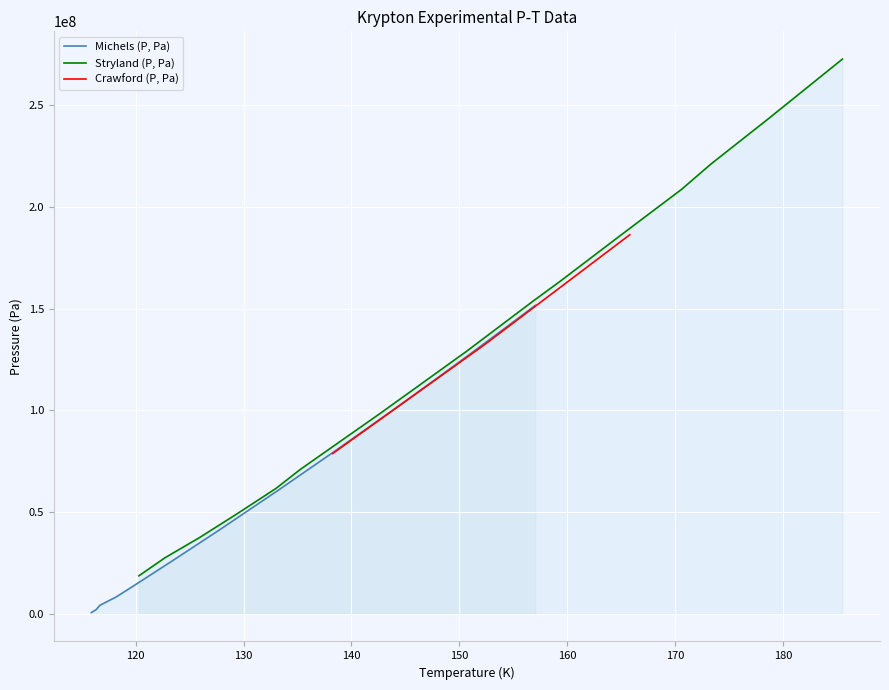

What is the difference between the maximum and minimum values in the x_Michels series?

151050243.8